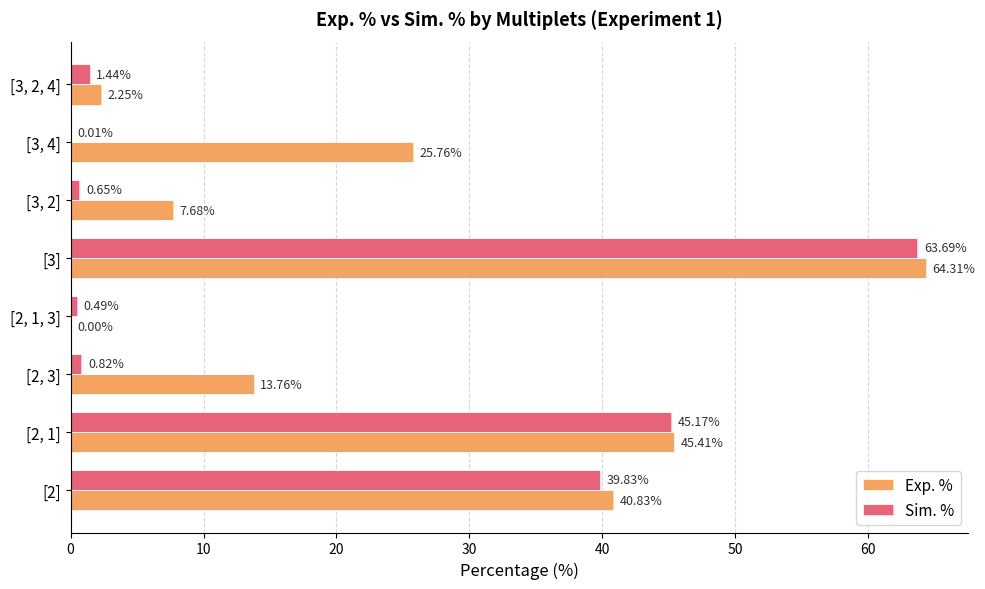

Count the number of categories in the chart.

8